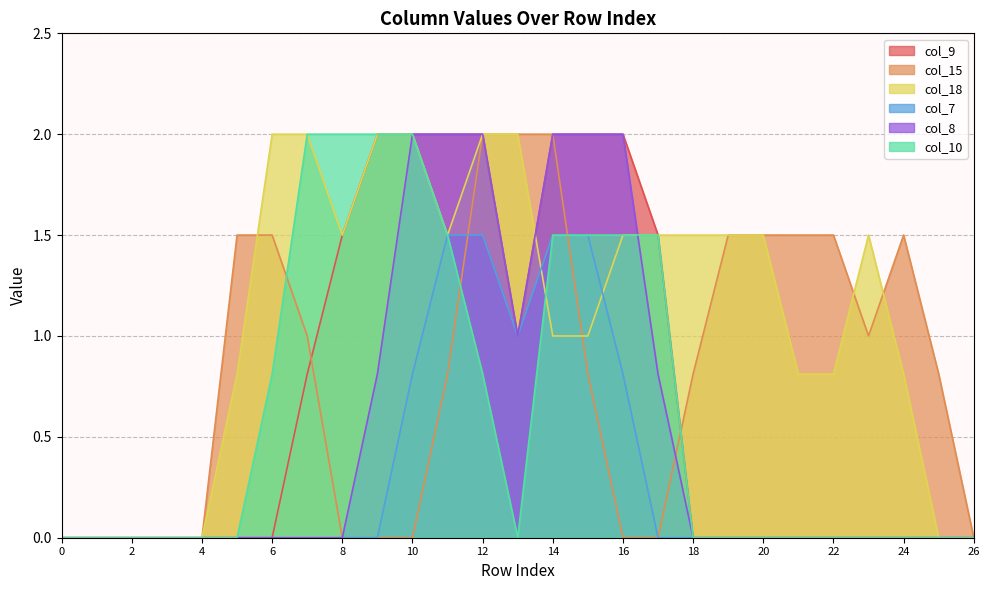

How many data points does each series have?

27